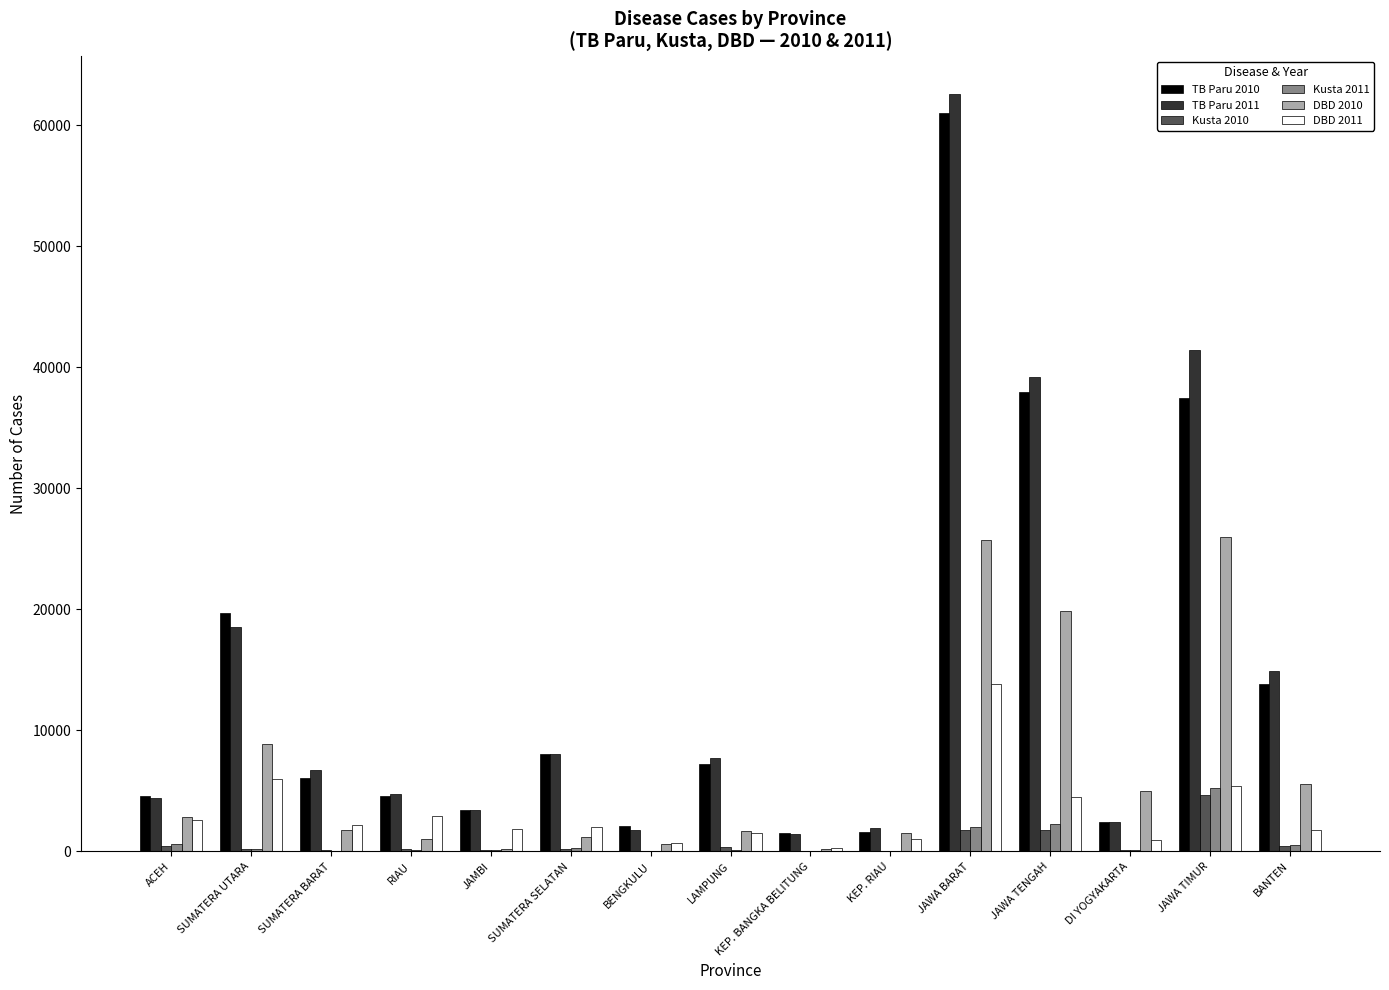

At which category is the sum across all series the highest?

JAWA BARAT